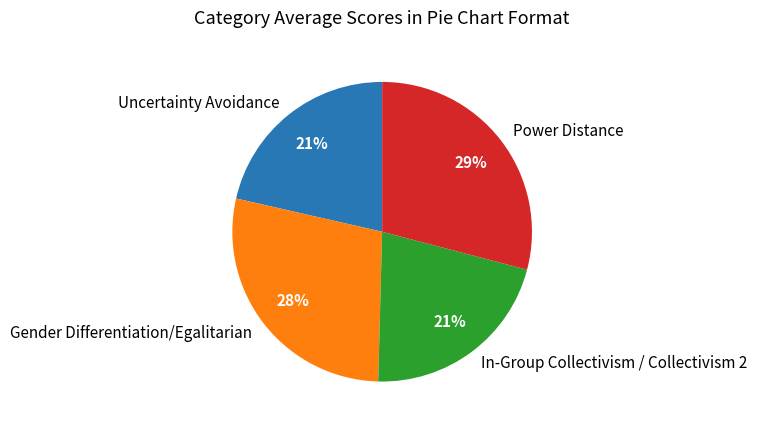

The Uncertainty Avoidance slice represents 8% of the pie. True or false?

False